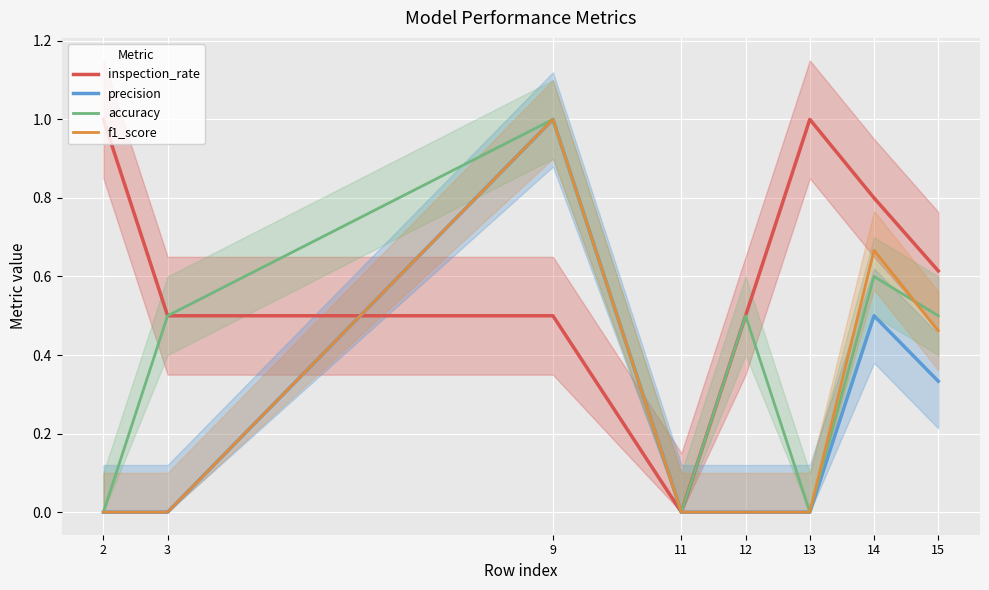

List the series in order of their peak value, highest first.

inspection_rate, precision, accuracy, f1_score